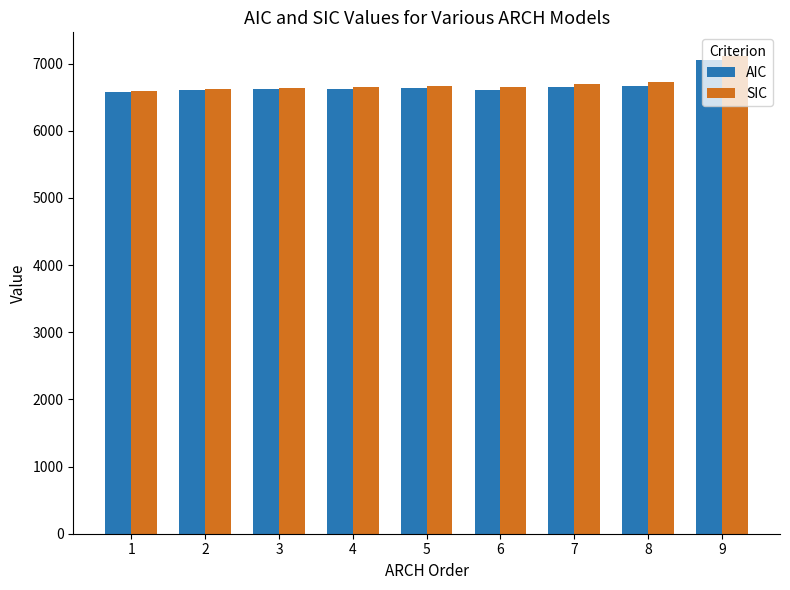

At which category is the sum across all series the highest?

9